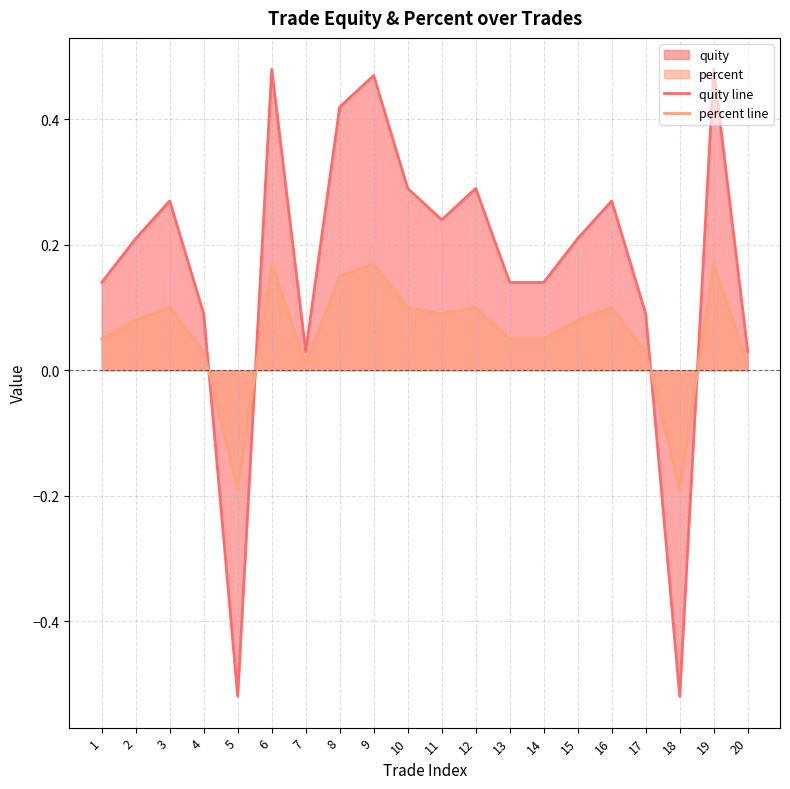

What is the lowest value of the percent line series?

-0.2